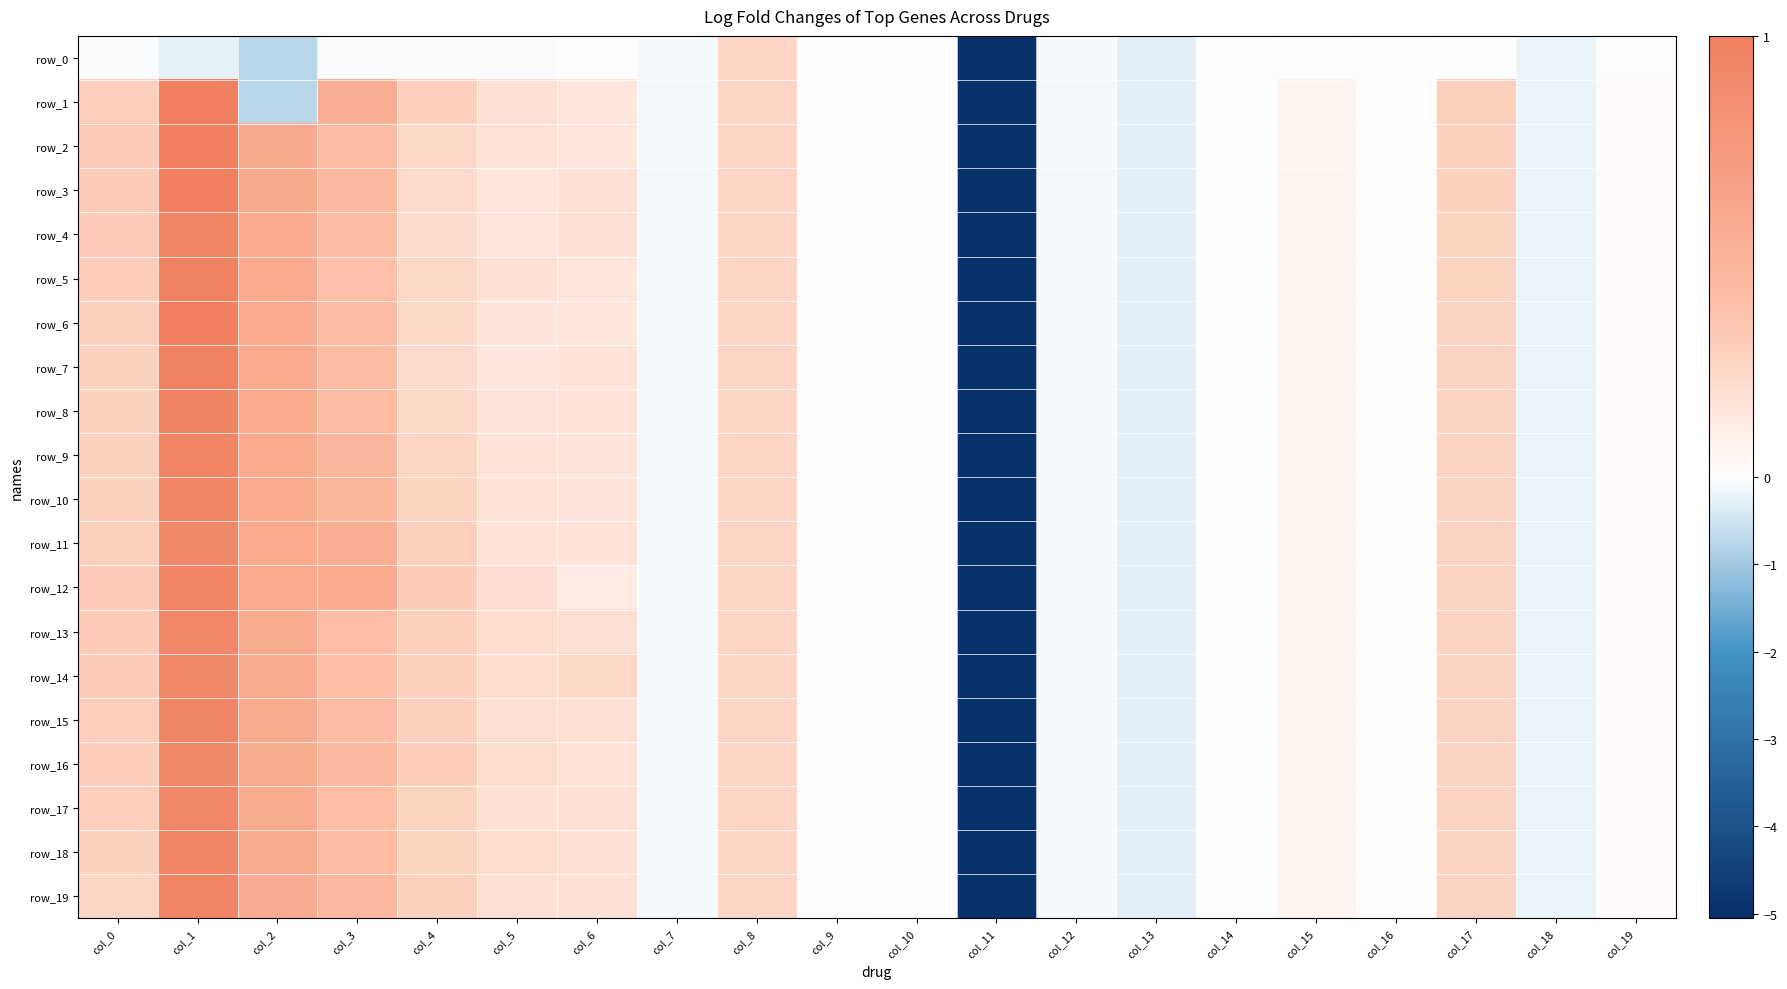

Reading right to left, what are all the values shown in this chart?

row_0: -0.0	-0.2	-0.0	-0.0	-0.0	-0.0	-0.3	-0.1	-5.1	0.0	0.0	0.2	-0.1	-0.0	-0.1	-0.1	-0.1	-0.7	-0.2	-0.1
row_1: 0.0	-0.2	0.3	0.0	0.1	0.0	-0.3	-0.1	-5.1	0.0	0.0	0.2	-0.1	0.2	0.2	0.3	0.6	-0.7	1.0	0.3
row_2: 0.0	-0.2	0.3	0.0	0.1	0.0	-0.3	-0.1	-5.1	0.0	0.0	0.2	-0.1	0.2	0.2	0.2	0.4	0.6	1.0	0.3
row_3: 0.0	-0.2	0.3	0.0	0.1	0.0	-0.3	-0.1	-5.1	0.0	0.0	0.2	-0.1	0.2	0.1	0.2	0.4	0.6	1.0	0.3
row_4: 0.0	-0.2	0.3	0.0	0.1	0.0	-0.3	-0.1	-5.1	0.0	0.0	0.2	-0.1	0.2	0.2	0.2	0.4	0.6	1.0	0.3
row_5: 0.0	-0.2	0.3	0.0	0.1	0.0	-0.3	-0.1	-5.1	0.0	0.0	0.2	-0.1	0.2	0.2	0.2	0.4	0.6	1.0	0.3
row_6: 0.0	-0.2	0.3	0.0	0.1	0.0	-0.3	-0.1	-5.1	0.0	0.0	0.2	-0.1	0.2	0.2	0.2	0.4	0.6	1.0	0.3
row_7: 0.0	-0.2	0.3	0.0	0.1	0.0	-0.3	-0.1	-5.1	0.0	0.0	0.2	-0.1	0.2	0.1	0.2	0.4	0.6	1.0	0.3
row_8: 0.0	-0.2	0.3	0.0	0.1	0.0	-0.3	-0.1	-5.1	0.0	0.0	0.2	-0.1	0.2	0.2	0.2	0.4	0.6	1.0	0.3
row_9: 0.0	-0.2	0.3	0.0	0.1	0.0	-0.3	-0.1	-5.1	0.0	0.0	0.2	-0.1	0.2	0.2	0.3	0.5	0.6	1.0	0.3
row_10: 0.0	-0.2	0.3	0.0	0.1	0.0	-0.3	-0.1	-5.1	0.0	0.0	0.2	-0.1	0.2	0.2	0.3	0.5	0.6	0.9	0.3
row_11: 0.0	-0.2	0.3	0.0	0.1	0.0	-0.3	-0.1	-5.1	0.0	0.0	0.2	-0.1	0.2	0.2	0.3	0.5	0.6	0.9	0.3
row_12: 0.0	-0.2	0.3	0.0	0.1	0.0	-0.3	-0.1	-5.1	0.0	0.0	0.2	-0.1	0.1	0.2	0.3	0.6	0.6	0.9	0.3
row_13: 0.0	-0.2	0.3	0.0	0.1	0.0	-0.3	-0.1	-5.1	0.0	0.0	0.2	-0.1	0.2	0.2	0.3	0.4	0.6	0.9	0.3
row_14: 0.0	-0.2	0.3	0.0	0.1	0.0	-0.3	-0.1	-5.1	0.0	0.0	0.2	-0.1	0.2	0.2	0.3	0.4	0.6	0.9	0.3
row_15: 0.0	-0.2	0.3	0.0	0.1	0.0	-0.3	-0.1	-5.1	0.0	0.0	0.2	-0.1	0.2	0.2	0.3	0.4	0.6	0.9	0.3
row_16: 0.0	-0.2	0.3	0.0	0.1	0.0	-0.3	-0.1	-5.1	0.0	0.0	0.2	-0.1	0.2	0.2	0.3	0.5	0.6	0.9	0.3
row_17: 0.0	-0.2	0.3	0.0	0.1	0.0	-0.3	-0.1	-5.1	0.0	0.0	0.2	-0.1	0.2	0.2	0.3	0.4	0.6	0.9	0.3
row_18: 0.0	-0.2	0.3	0.0	0.1	0.0	-0.3	-0.1	-5.1	0.0	0.0	0.2	-0.1	0.2	0.2	0.3	0.4	0.6	0.9	0.3
row_19: 0.0	-0.2	0.3	0.0	0.1	0.0	-0.3	-0.1	-5.1	0.0	0.0	0.2	-0.1	0.2	0.2	0.3	0.4	0.6	0.9	0.2